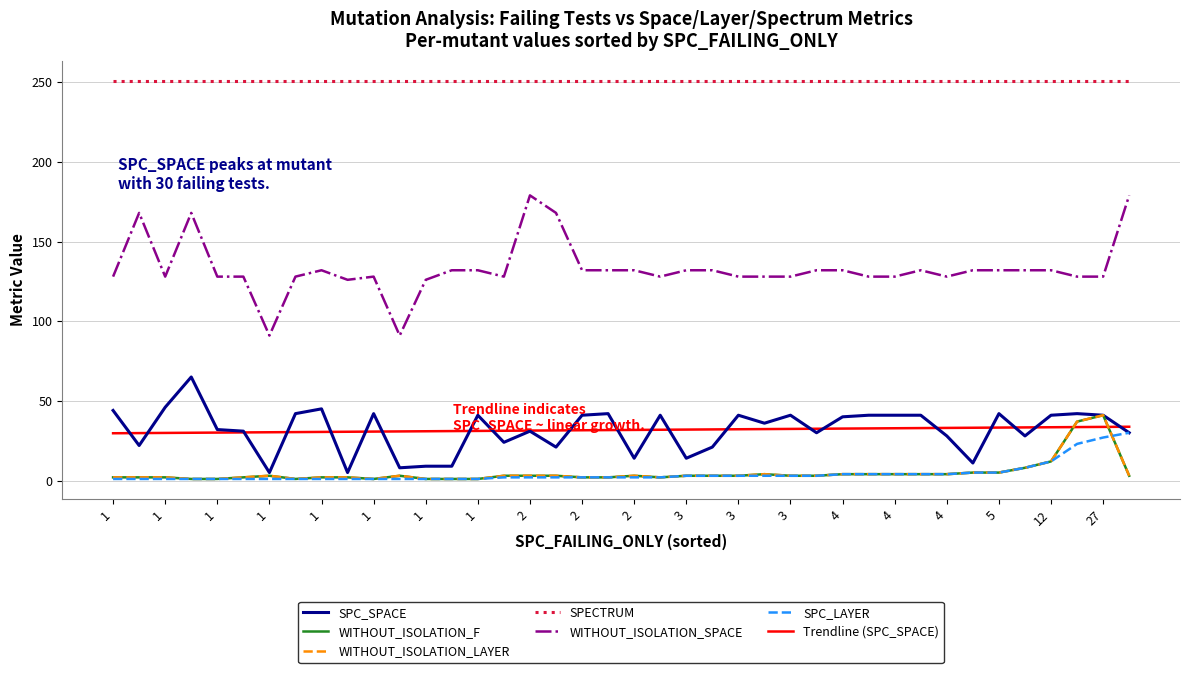

True or false: WITHOUT_ISOLATION_F has more than 0 interior local peaks.

True